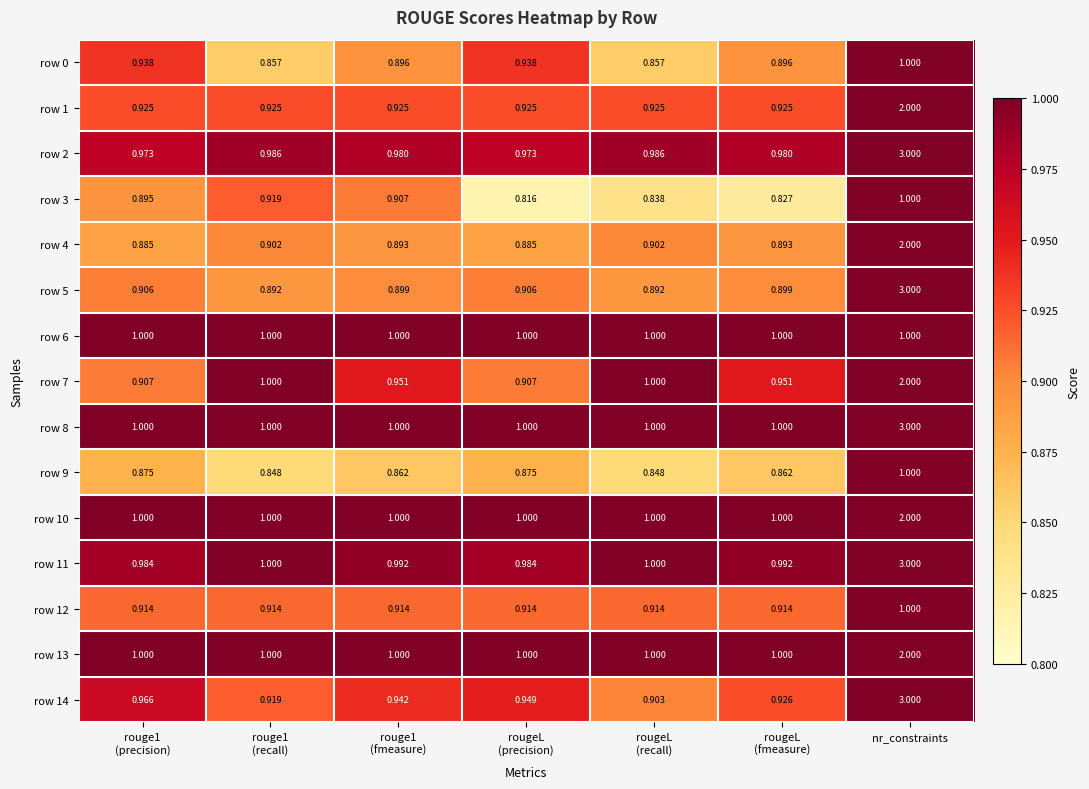

Which category has the highest value across all series?

nr_constraints